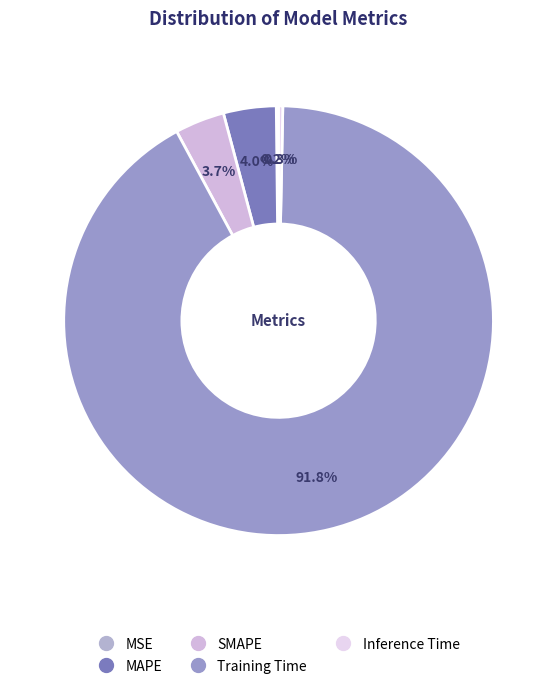

Which category has the smallest portion of the pie?

MSE